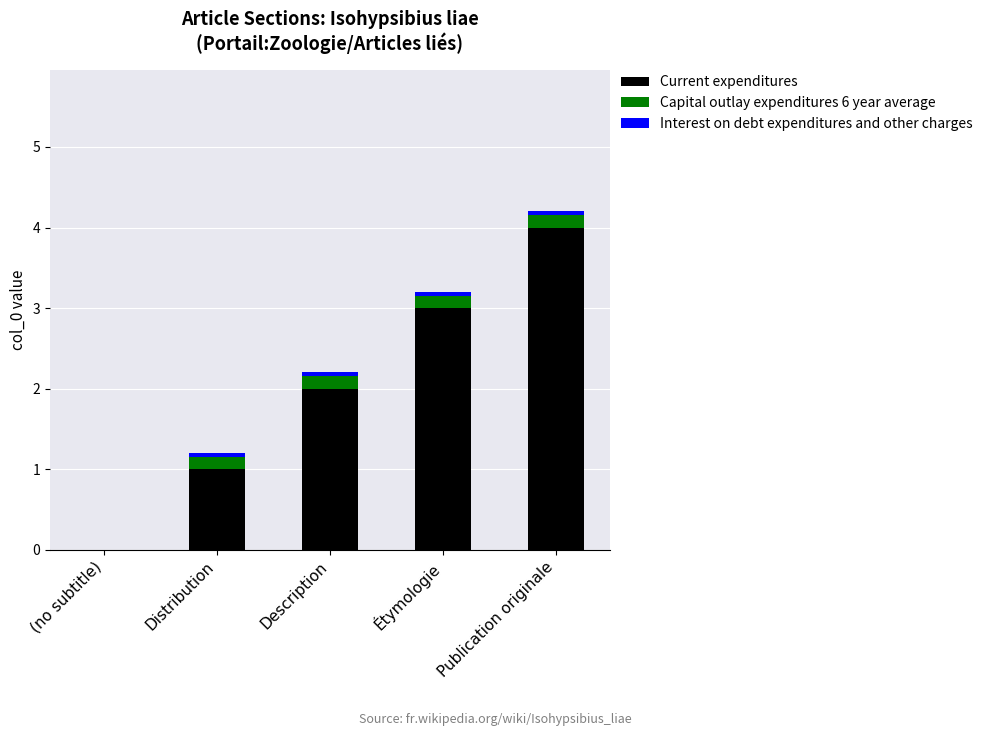

The Current expenditures series shows 3.0 at Étymologie. True or false?

True